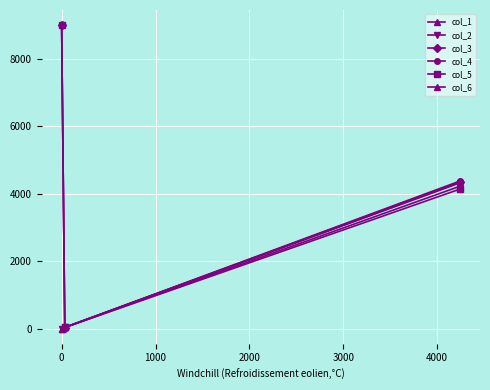

Is this an area chart (filled region under the line)?

No